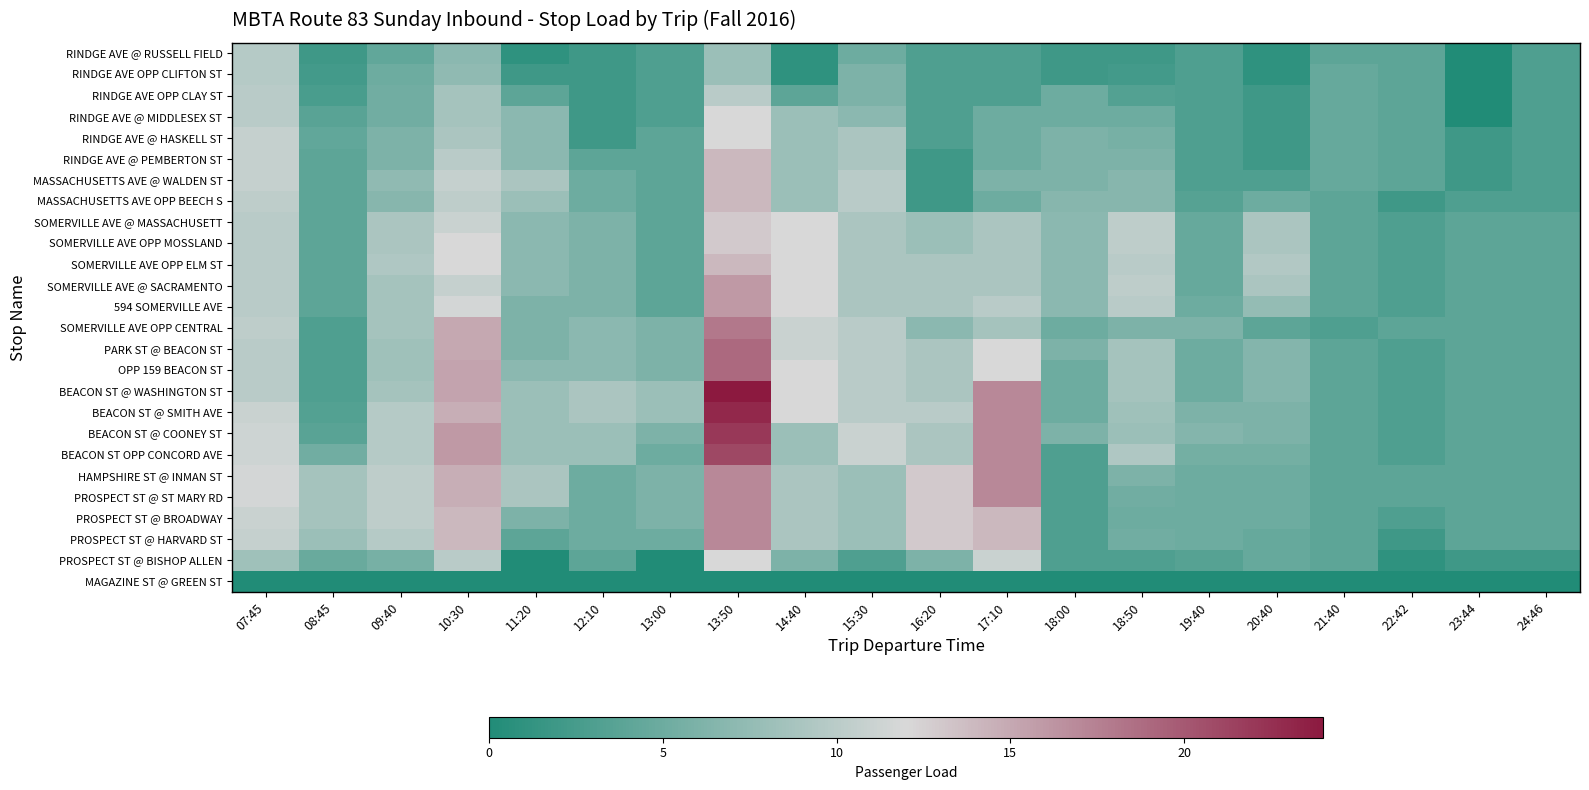

List the series in order of their peak value, highest first.

BEACON ST @ WASHINGTON ST, BEACON ST @ SMITH AVE, BEACON ST @ COONEY ST, BEACON ST OPP CONCORD AVE, PARK ST @ BEACON ST, OPP 159 BEACON ST, SOMERVILLE AVE OPP CENTRAL, HAMPSHIRE ST @ INMAN ST, PROSPECT ST @ ST MARY RD, PROSPECT ST @ BROADWAY, PROSPECT ST @ HARVARD ST, SOMERVILLE AVE @ SACRAMENTO, 594 SOMERVILLE AVE, RINDGE AVE @ PEMBERTON ST, MASSACHUSETTS AVE @ WALDEN ST, MASSACHUSETTS AVE OPP BEECH S, SOMERVILLE AVE OPP ELM ST, SOMERVILLE AVE @ MASSACHUSETT, SOMERVILLE AVE OPP MOSSLAND, RINDGE AVE @ MIDDLESEX ST, RINDGE AVE @ HASKELL ST, PROSPECT ST @ BISHOP ALLEN, RINDGE AVE OPP CLAY ST, RINDGE AVE @ RUSSELL FIELD, RINDGE AVE OPP CLIFTON ST, MAGAZINE ST @ GREEN ST